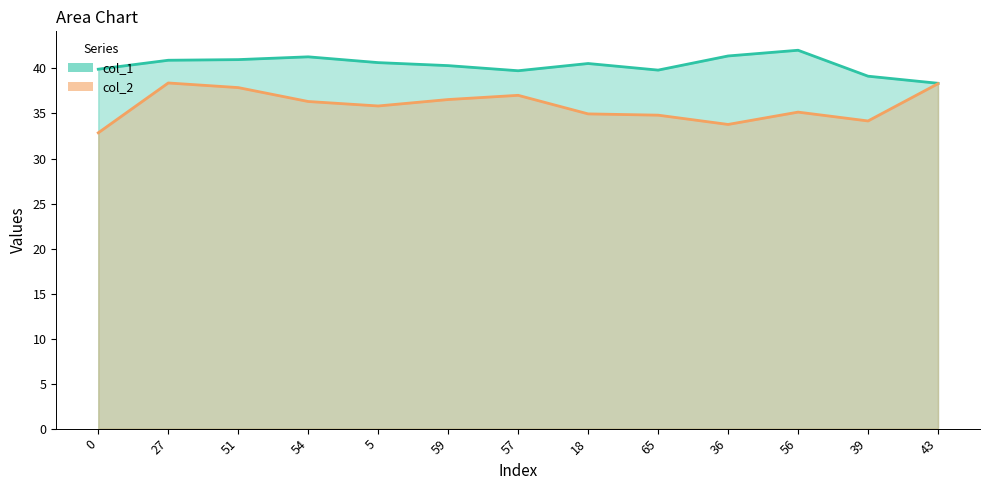

How many lines are shown in the chart?

2